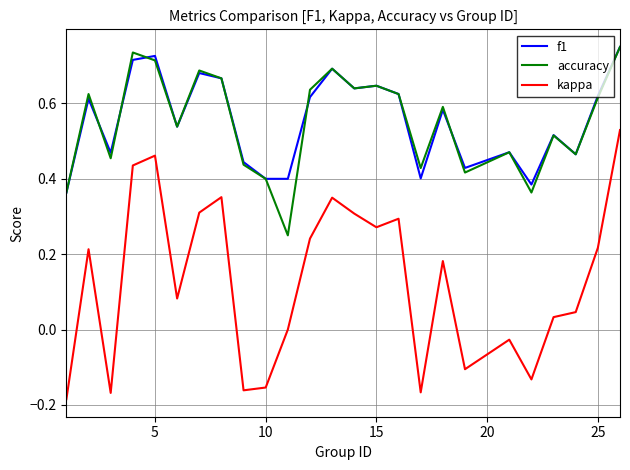

Which series has the widest spread of values?

kappa